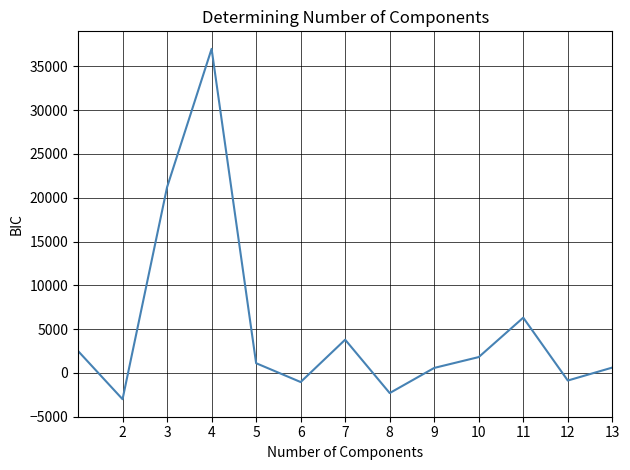

What is the difference between the maximum and minimum values?

40000.0